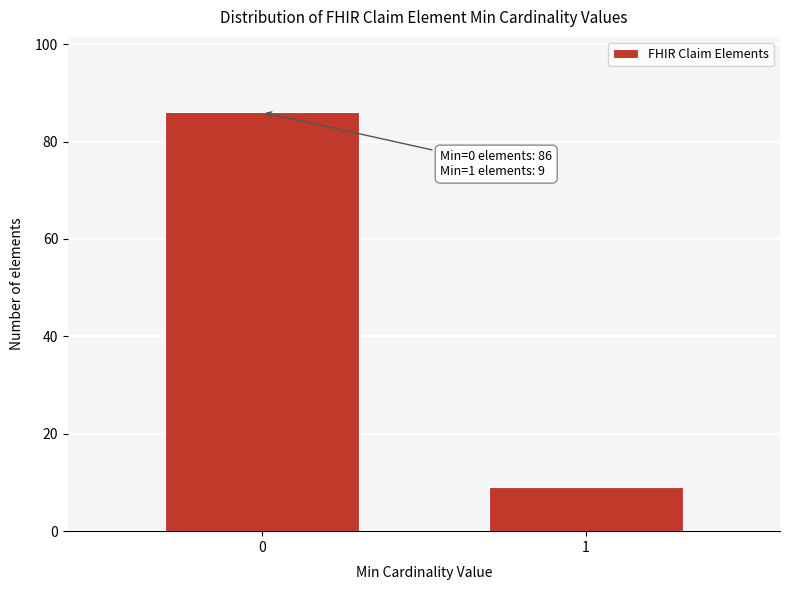

Reading left to right, transcribe all the data shown in this chart.

86	9